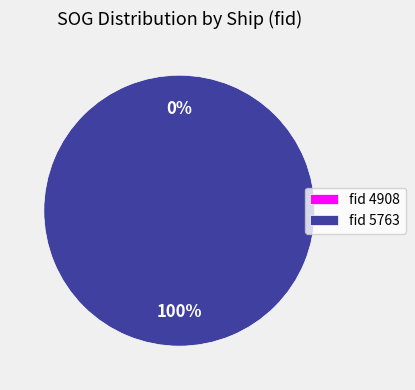

To the nearest percent, what is the combined percentage of 5763 and 4908?

100%